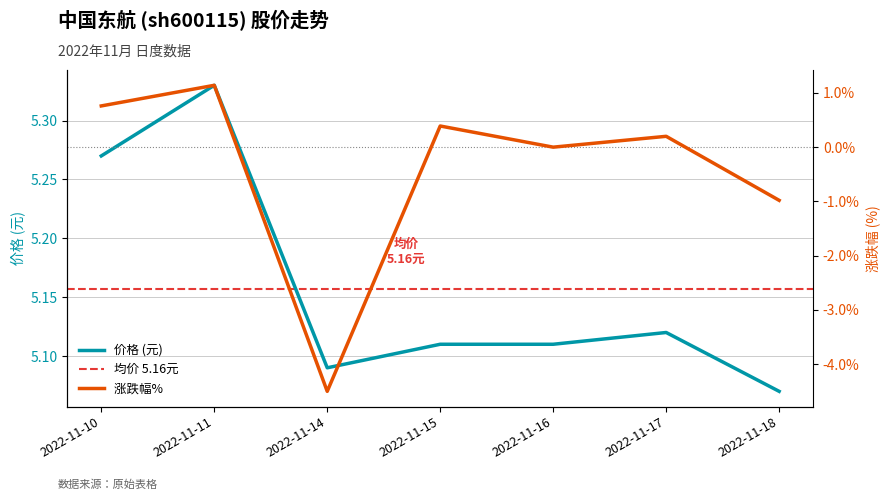

The 价格 series shows 7.0 at 2022-11-10. True or false?

False